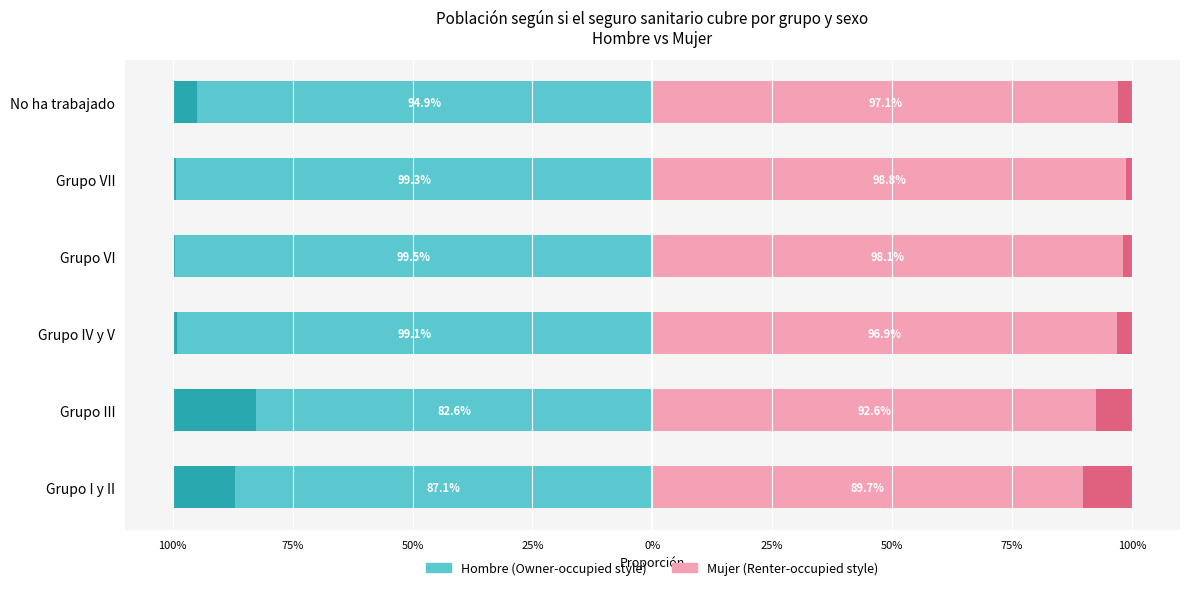

How many data points does each series have?

6